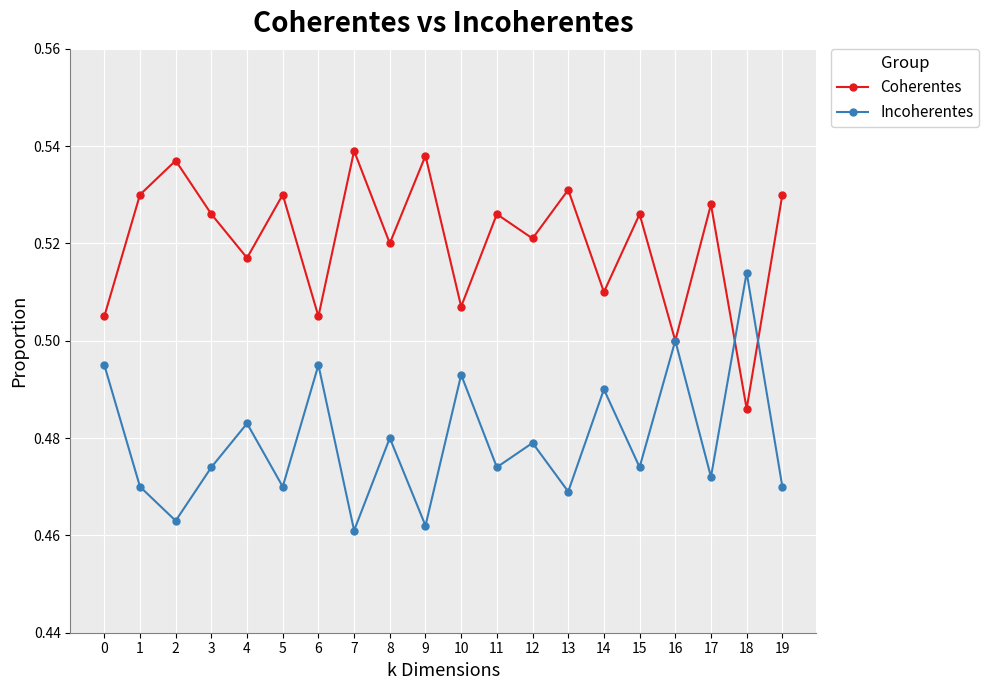

List the series in order of their peak value, lowest first.

Incoherentes, Coherentes